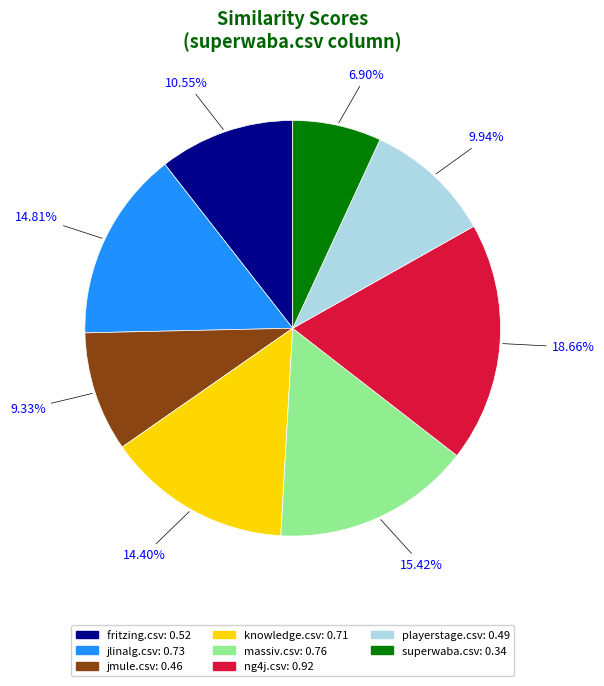

Is it true that playerstage.csv is 21% of the pie?

False